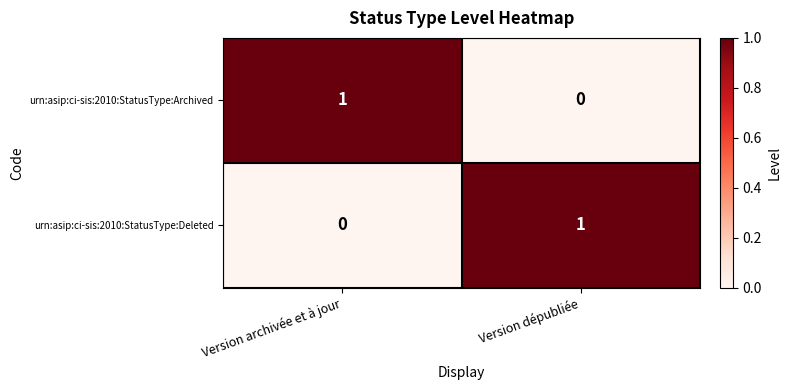

Is the value of urn:asip:ci-sis:2010:StatusType:Archived at Version archivée et à jour greater than the value of urn:asip:ci-sis:2010:StatusType:Deleted at Version archivée et à jour?

Yes